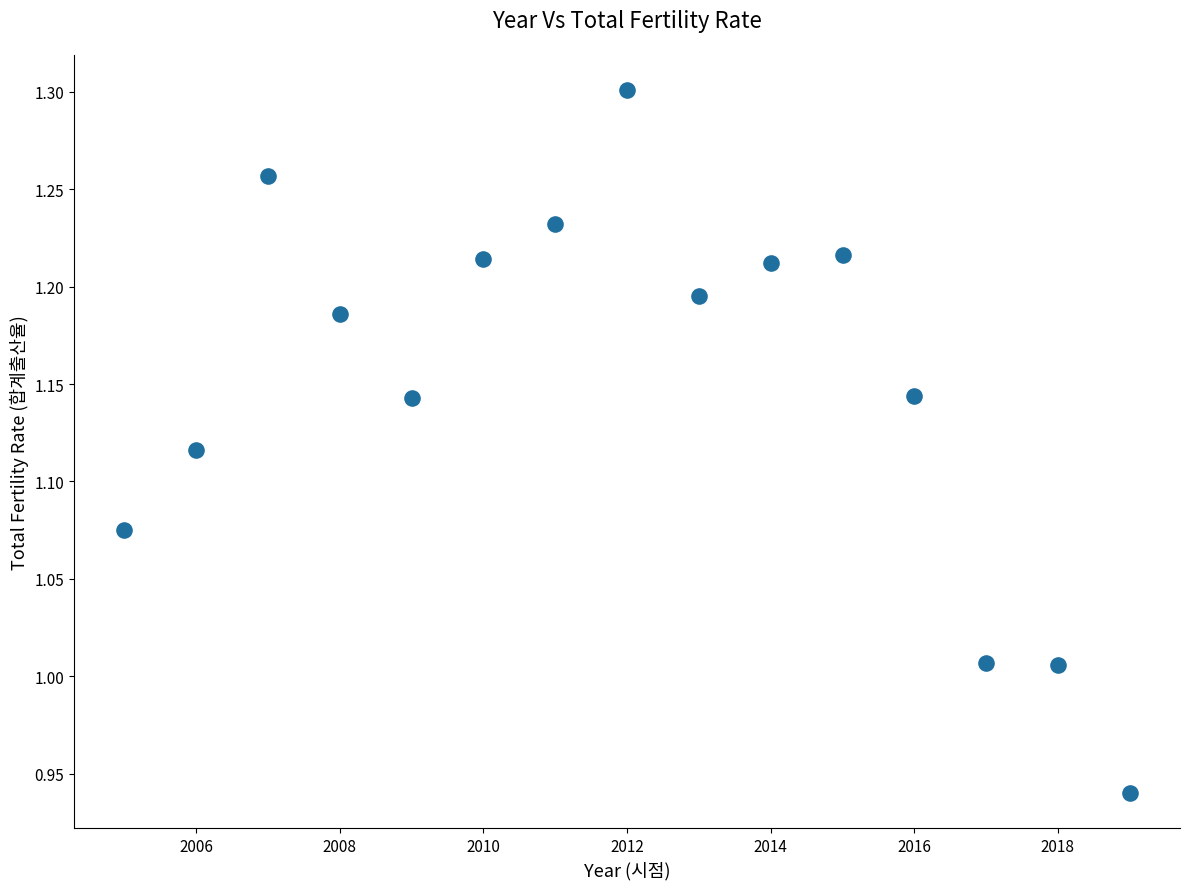

What is the range of Y values (max minus min)?

0.4